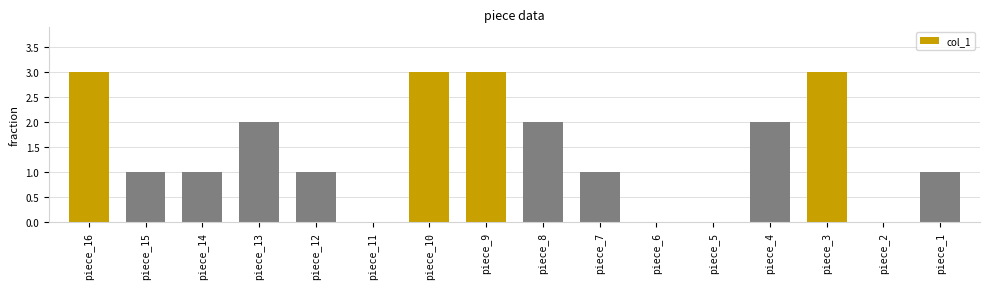

Read the value at piece_16.

3